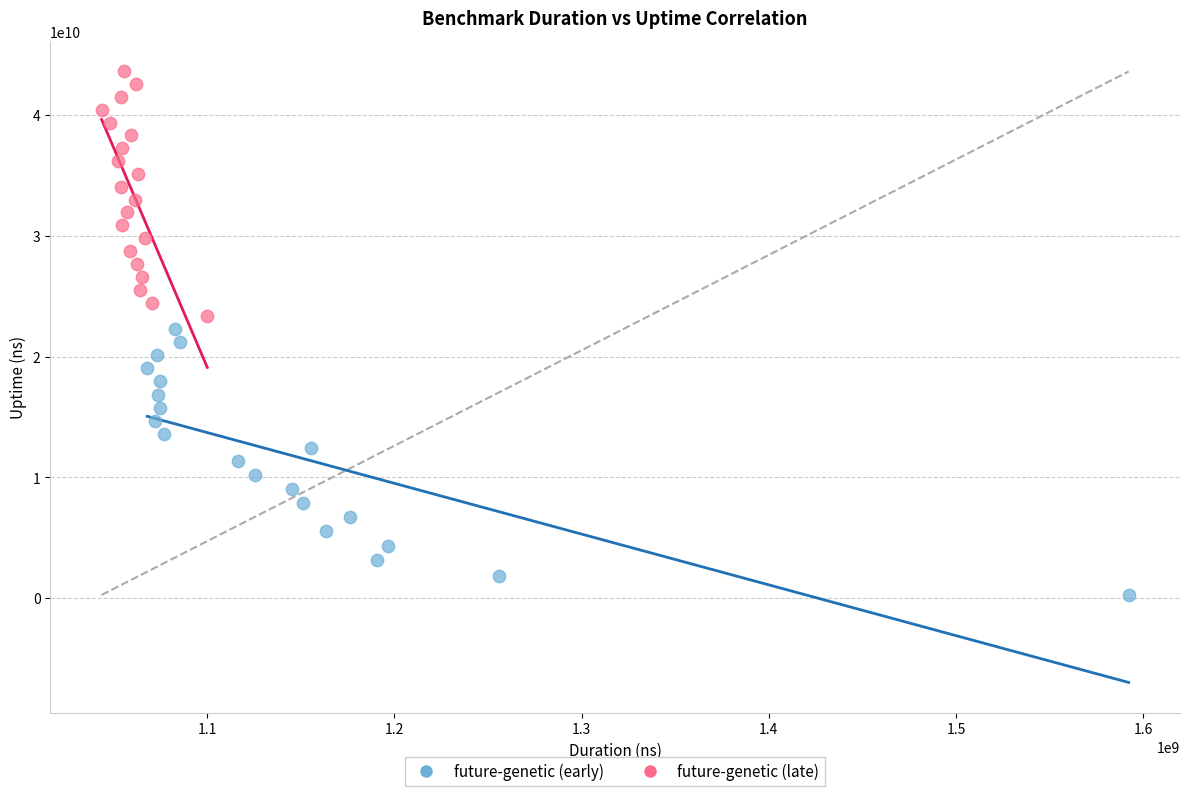

Which series contains the highest Y value?

future-genetic (late)